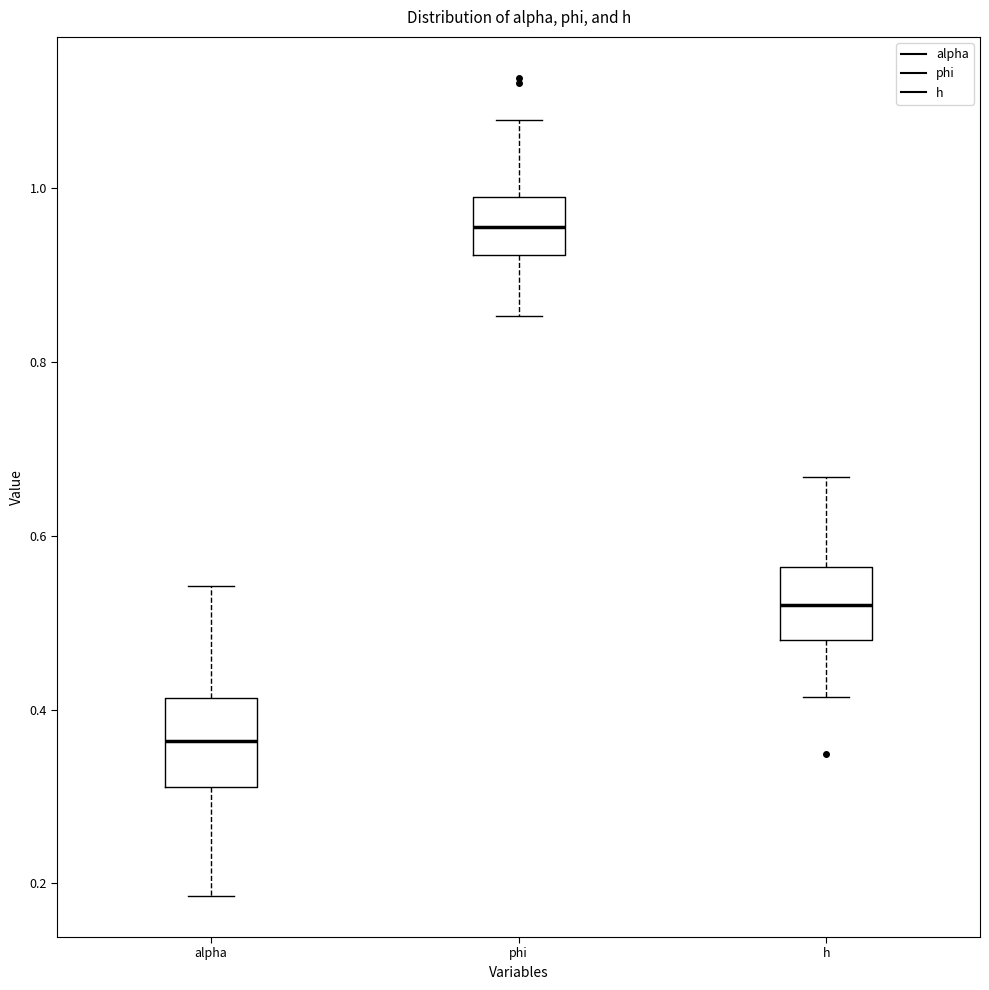

Reading left to right, read every box against the y-axis: the position of its median line, the range the box covers, and the ends of its whiskers. The values are not printed on the chart, so give them approximately, as read against the axis.

alpha: median 0.36, box 0.32 to 0.42, whiskers 0.18 to 0.54
phi: median 0.96, box 0.92 to 0.98, whiskers 0.86 to 1.08
h: median 0.52, box 0.48 to 0.56, whiskers 0.42 to 0.66